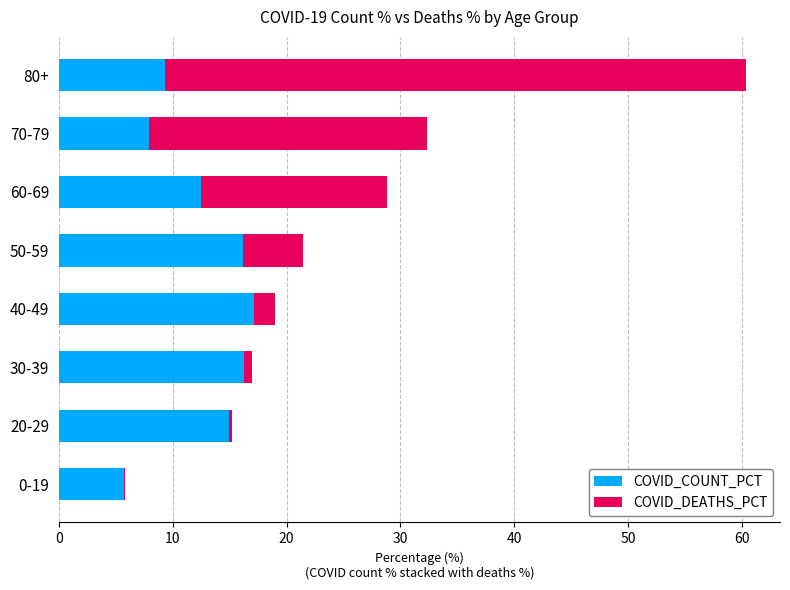

What is the sum of all COVID_COUNT_PCT values?

99.9